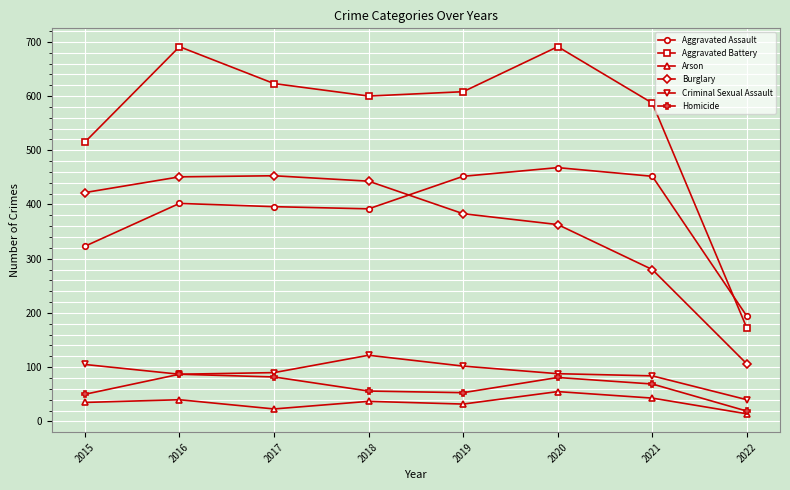

What is the difference between the highest and lowest values at 2022?

180